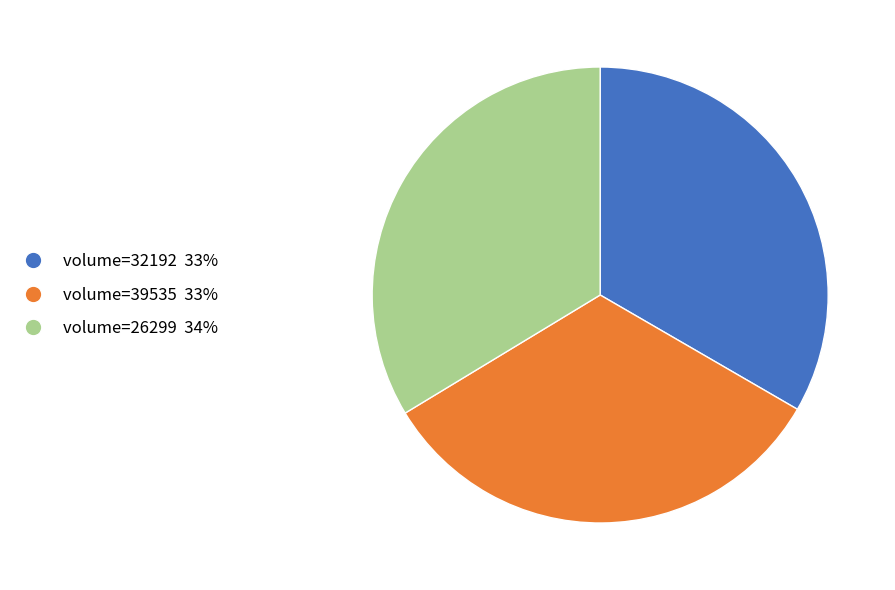

True or false: volume=26299 34% accounts for 48% of the total.

False